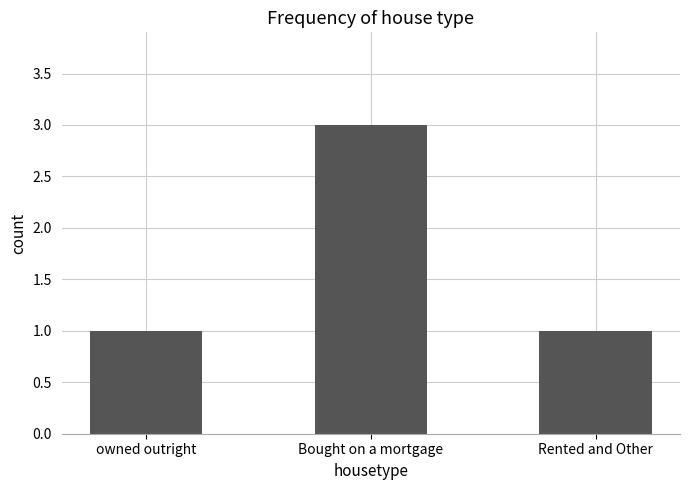

Reading right to left, transcribe all the data shown in this chart.

1	3	1